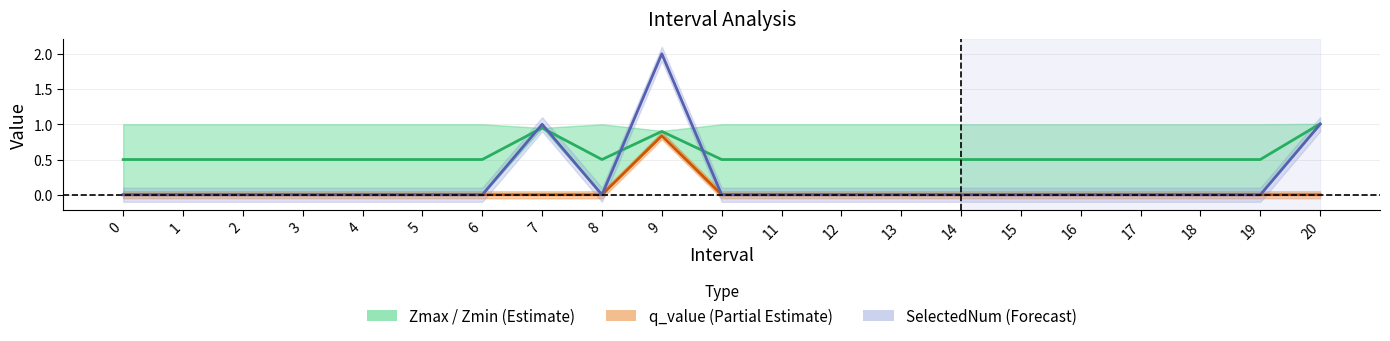

List the series in order of their overall mean, lowest first.

q_value, SelectedNum, Zmax